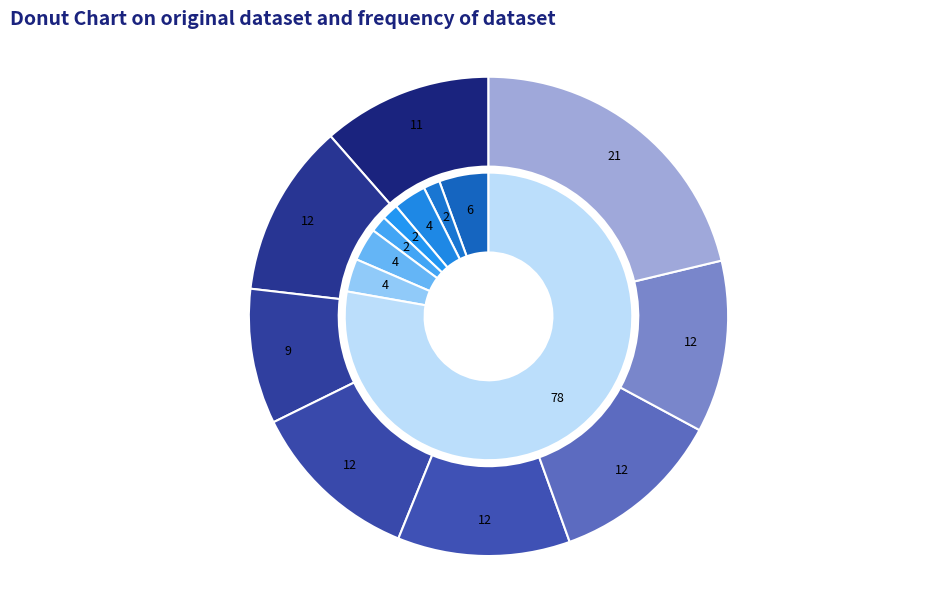

Is it true that Grönpyrola is 27% of the pie?

False